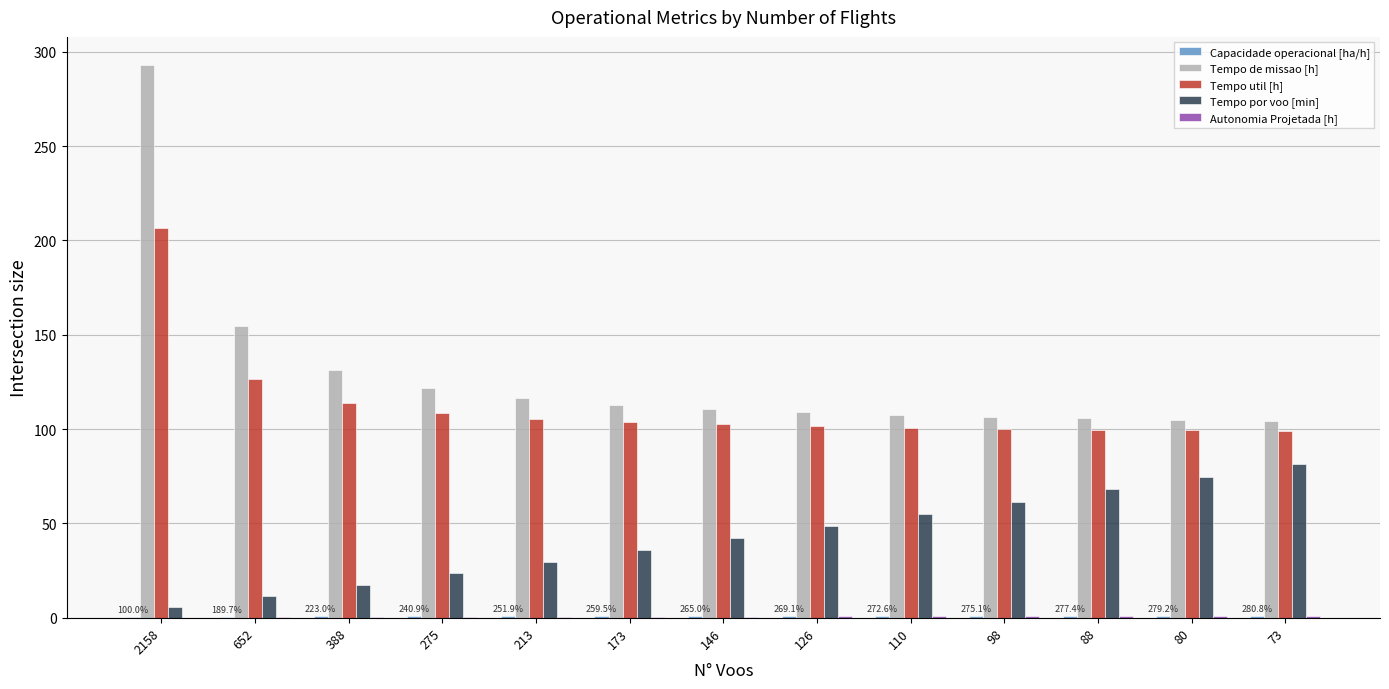

Which series has the largest total across all categories?

Tempo de missao [h]